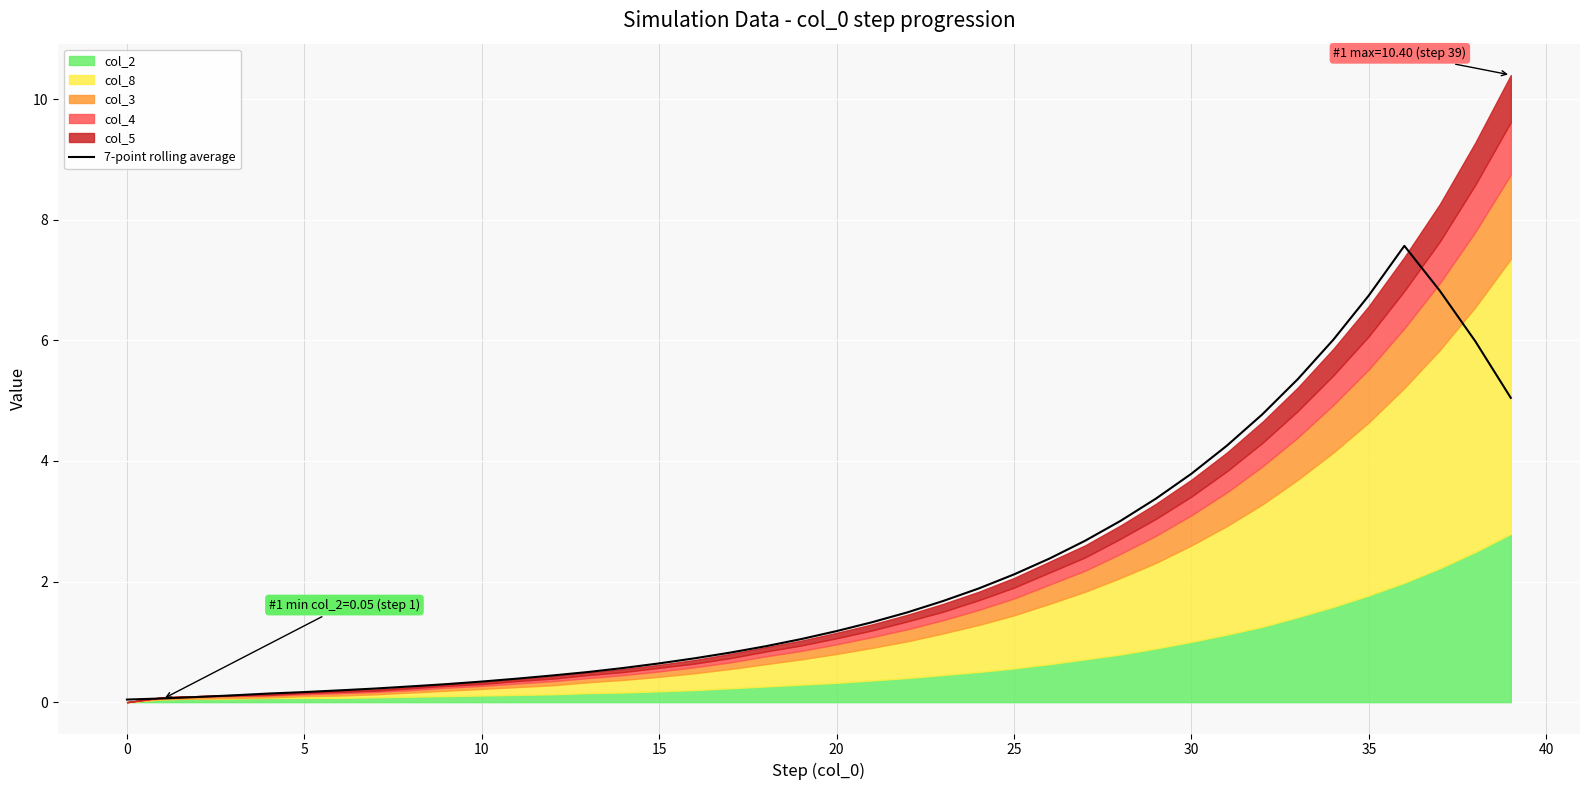

What is the approximate value at 29?

3.4